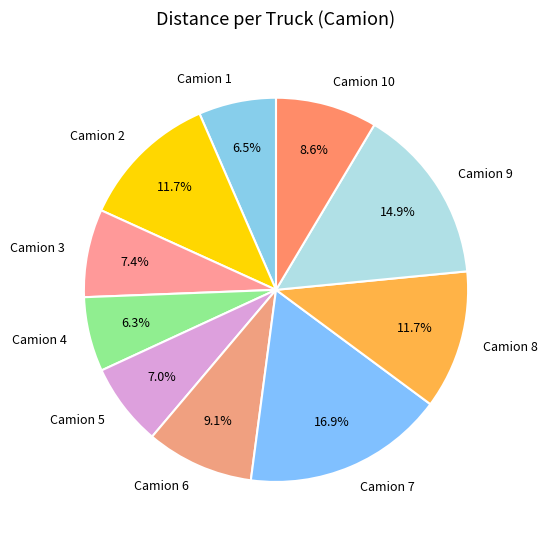

Between Camion 2 and Camion 10, which is larger?

Camion 2